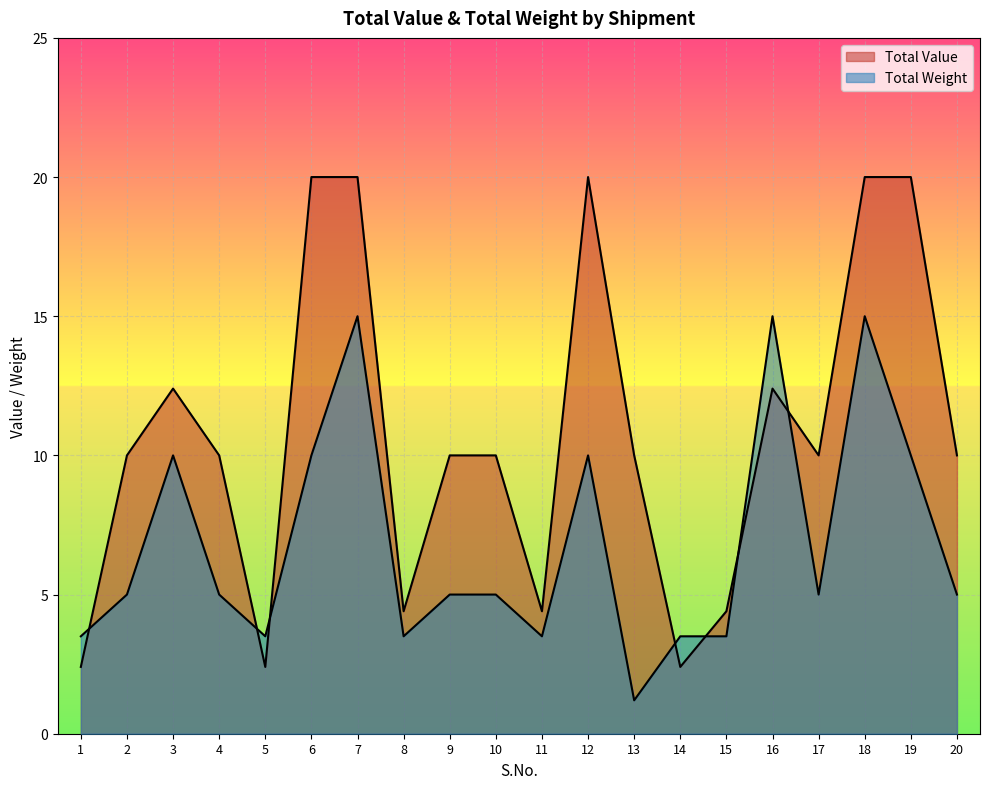

Which series has the largest range (max minus min)?

Total Value